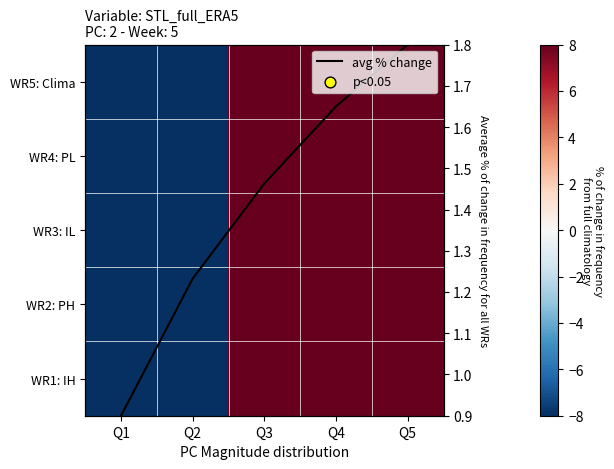

Which label corresponds to the largest value in the chart?

Q5